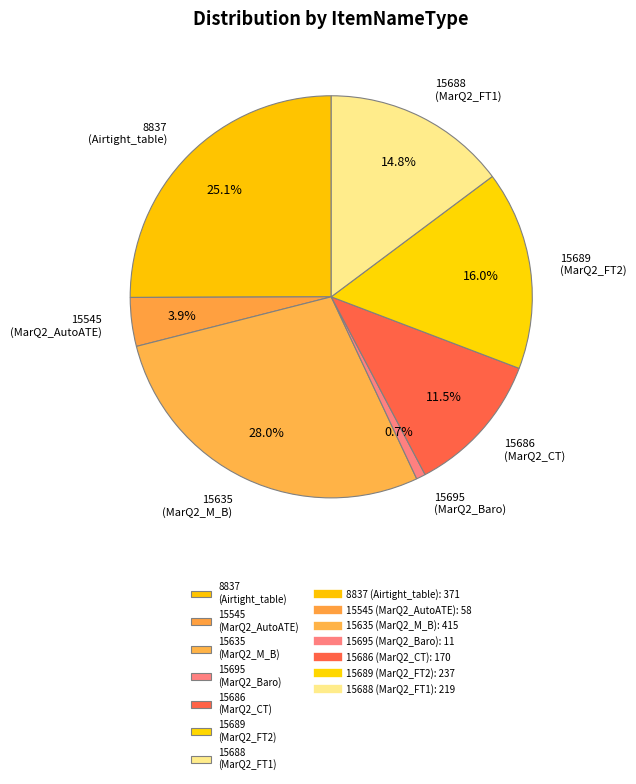

To the nearest percent, what is the difference between the 15695 and 15689 slice percentages?

15%